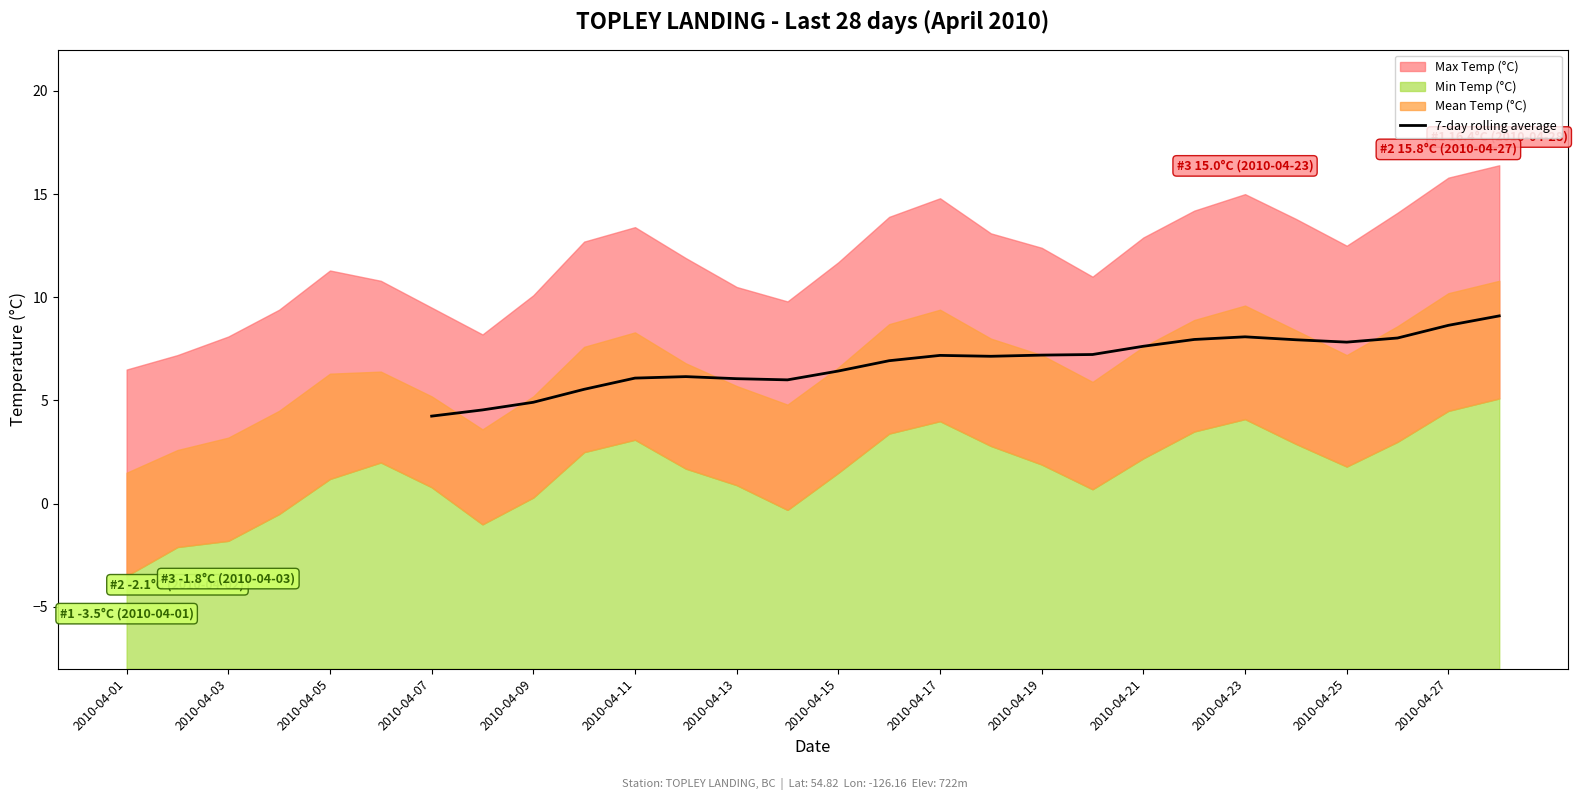

How many lines are shown in the chart?

1